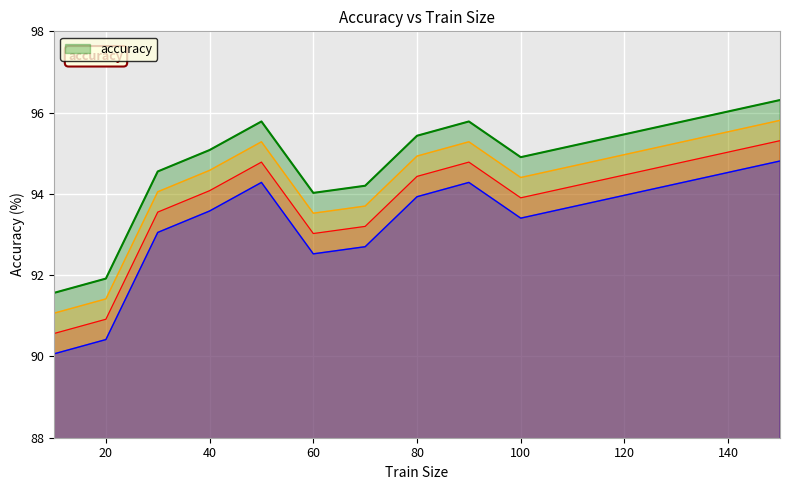

The chart shows a value of 27.2 at 150. True or false?

False